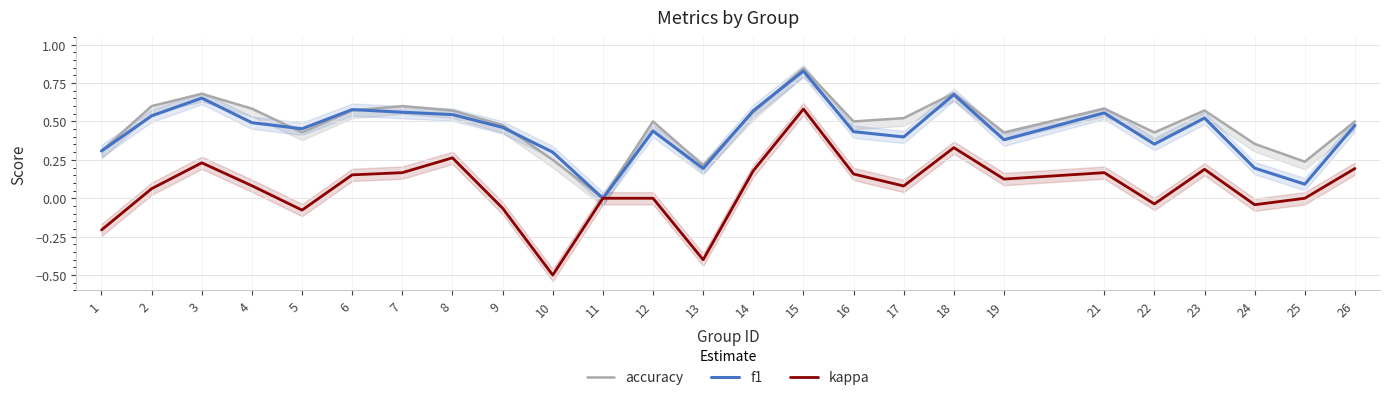

The value of accuracy at 21 is 0.6. True or false?

True